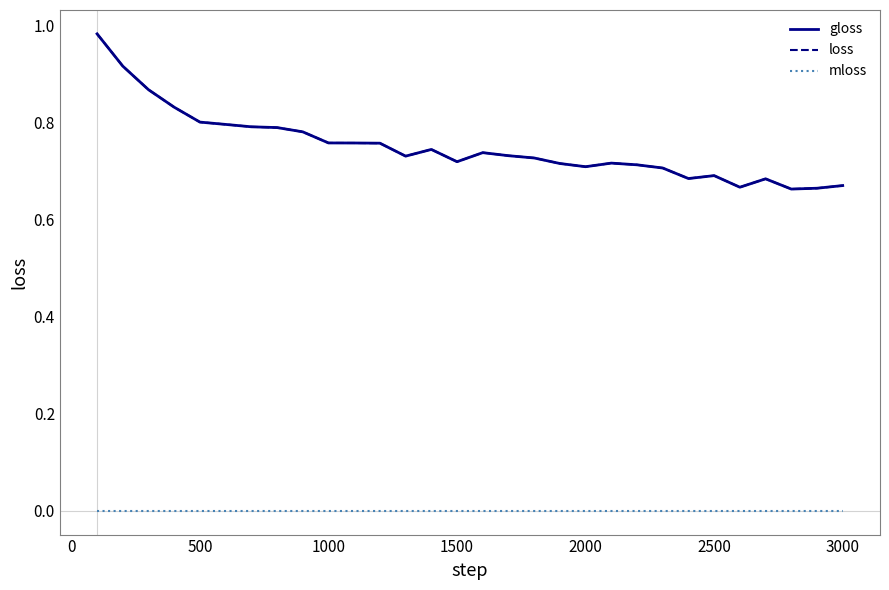

Is this an area chart (filled region under the line)?

No